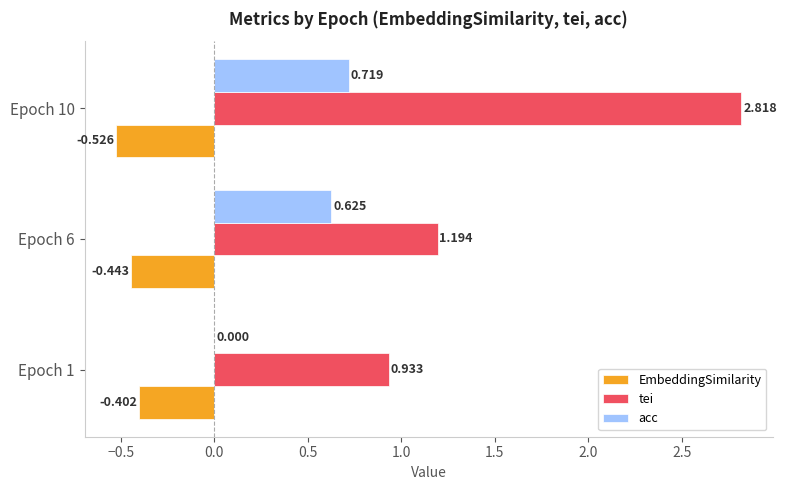

Between Epoch 1 and Epoch 6, which series saw the biggest shift?

acc